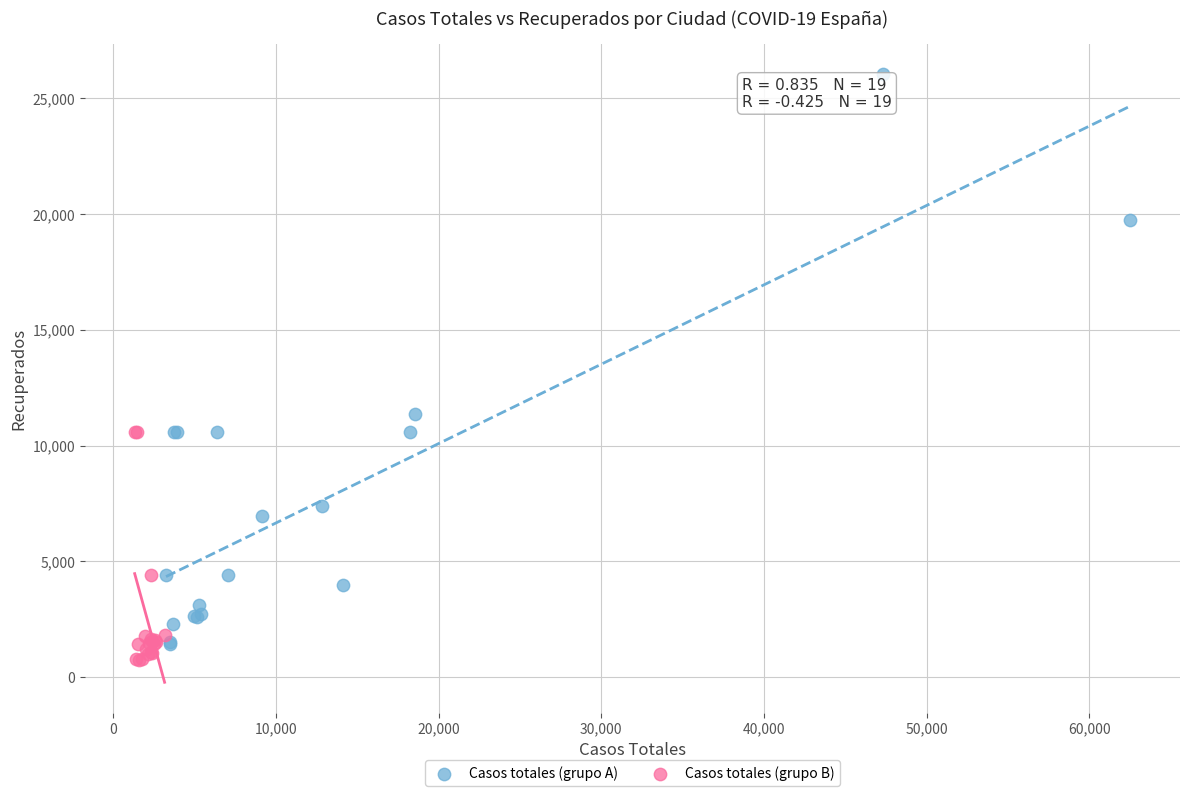

Which series has the widest spread of Y values?

Casos totales (grupo A)